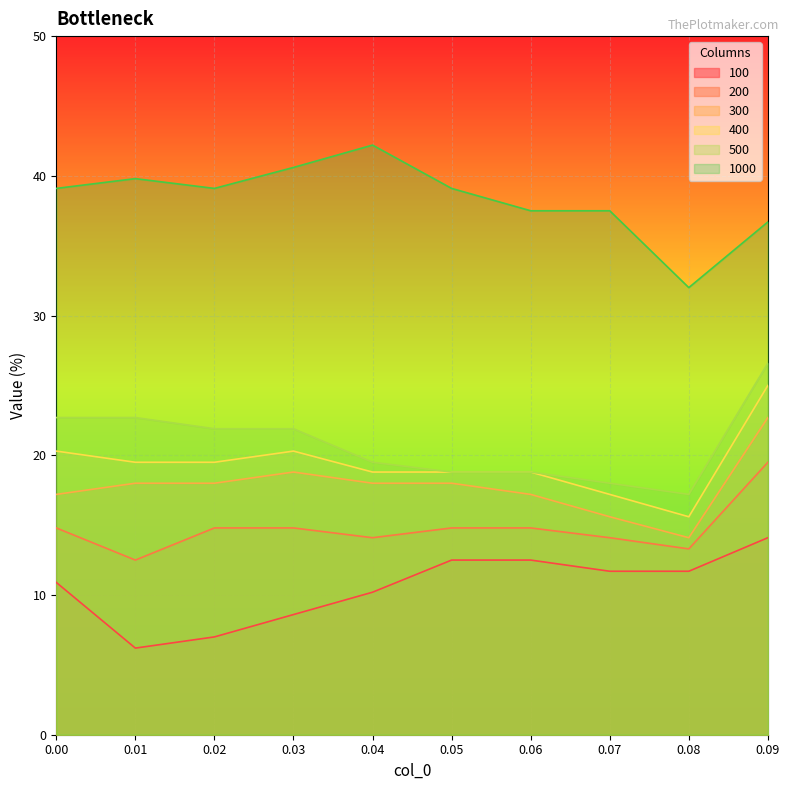

Which series changed the most between 0.05 and 0.08?

1000